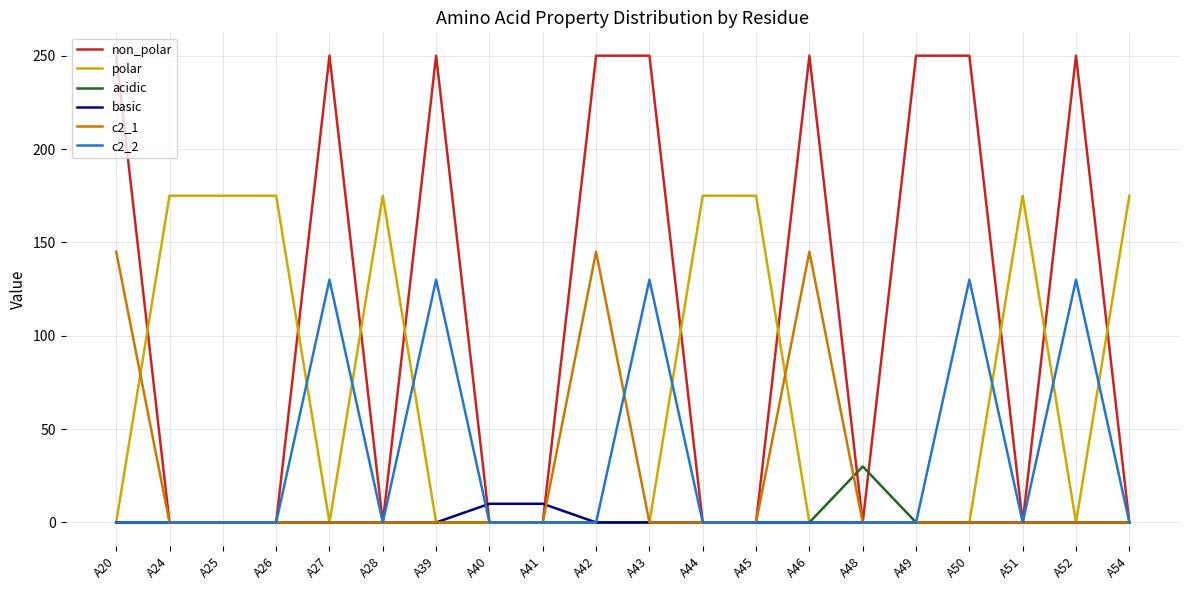

Rank the series by their maximum value, from highest to lowest.

non_polar, polar, c2_1, c2_2, acidic, basic